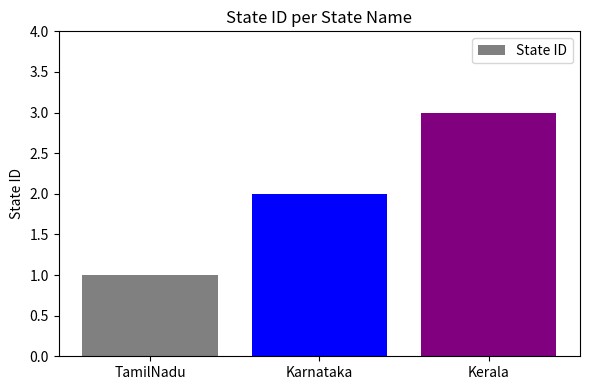

Reading left to right, transcribe all the data shown in this chart.

TamilNadu=1	Karnataka=2	Kerala=3